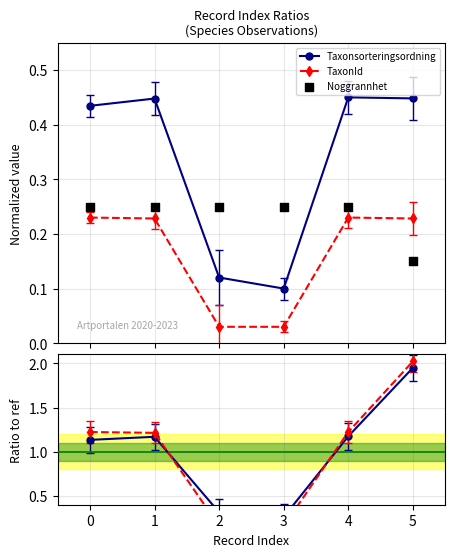

True or false: TaxonId and Taxonsorteringsordning cross at least once.

False